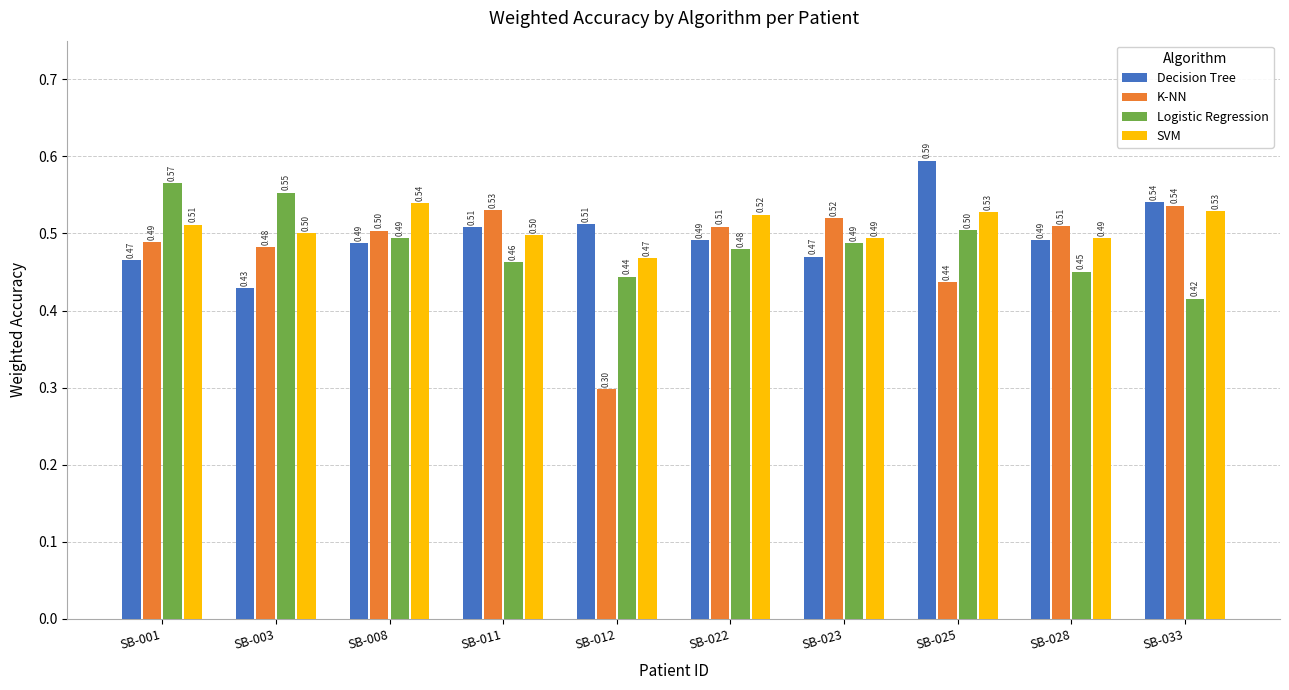

At which category is the sum across all series the highest?

SB-025